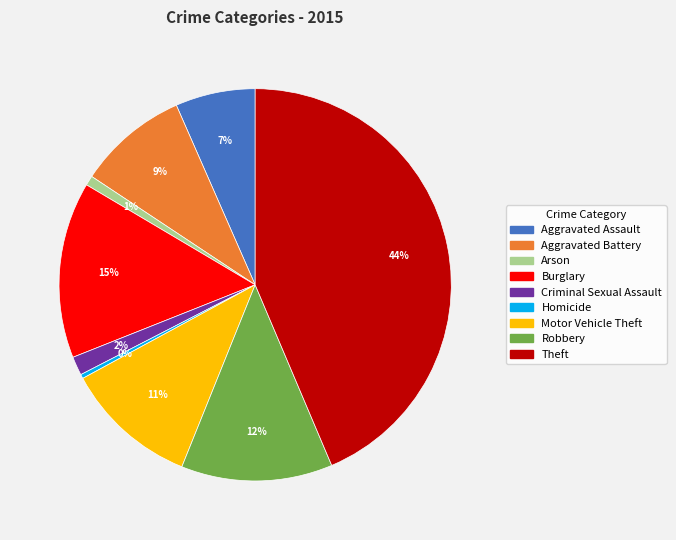

To the nearest percent, what is the difference between the Theft and Criminal Sexual Assault slice percentages?

42%